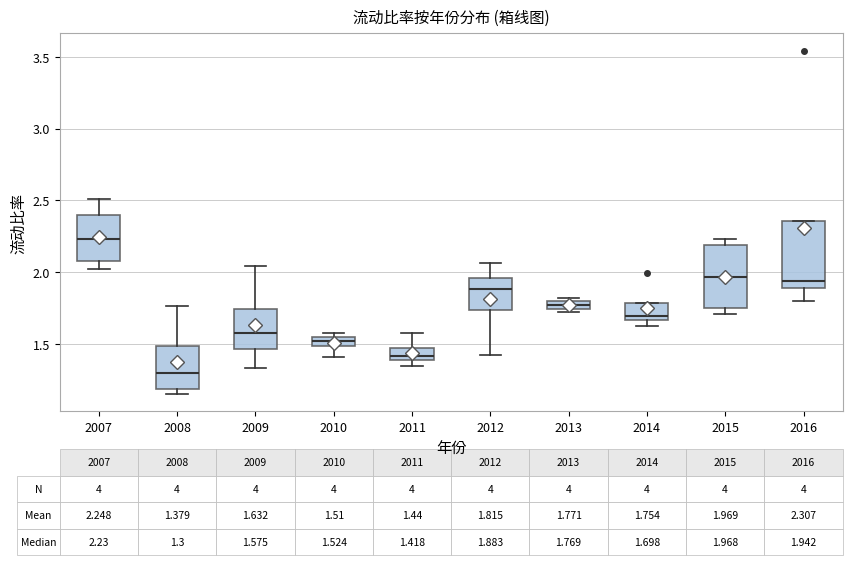

Which box has the lowest median line?

2008